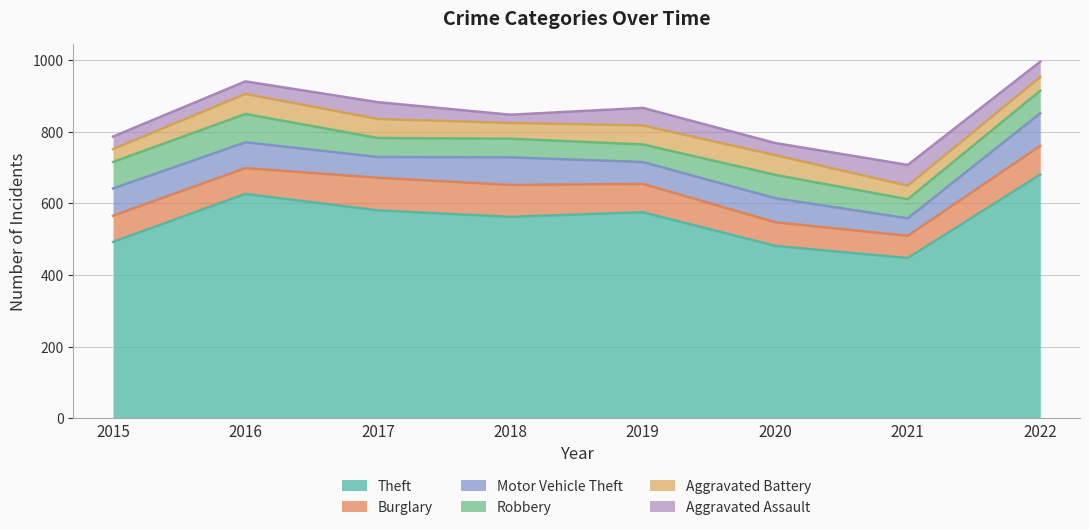

How many lines are shown in the chart?

6